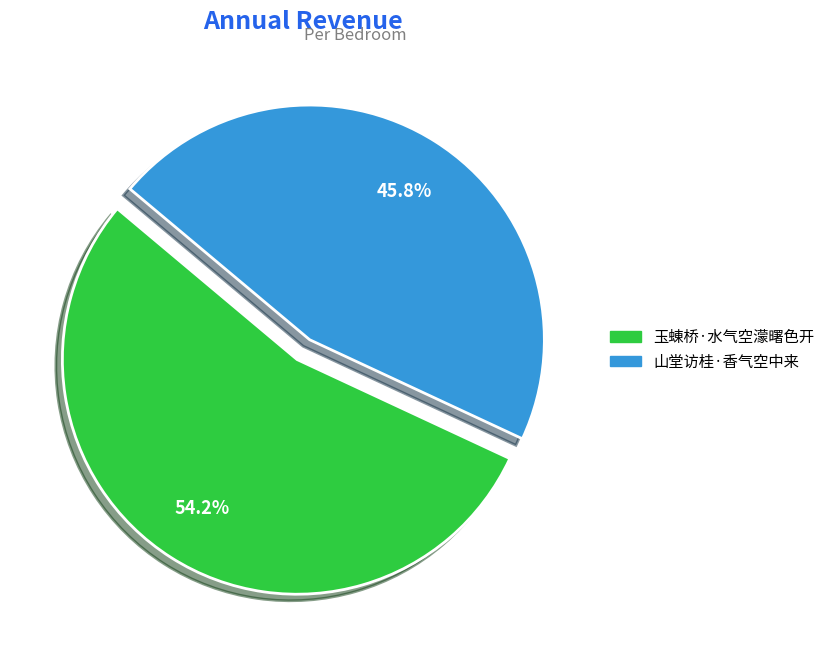

To the nearest percent, what percentage of the pie is 山堂访桂·香气空中来?

46%